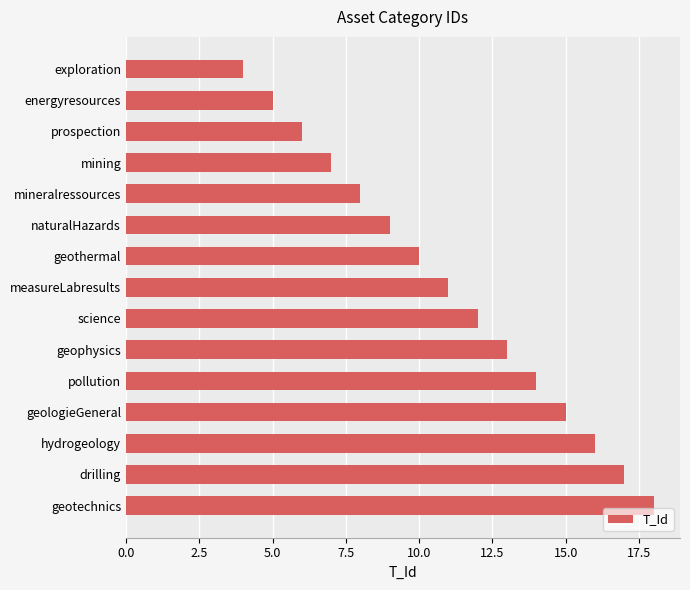

Between exploration and energyresources, which is larger?

energyresources